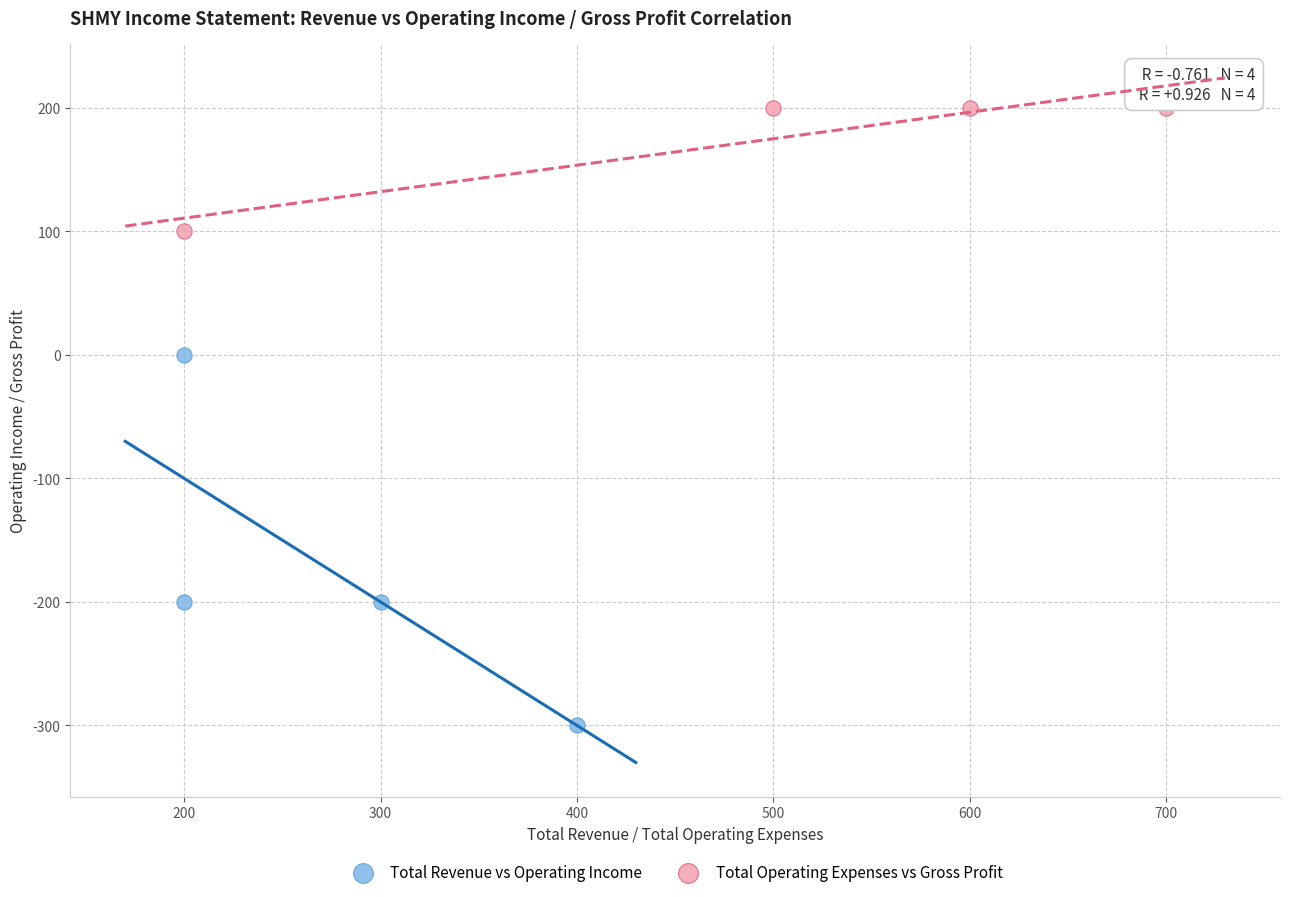

What are all the series names shown in the legend?

Total Revenue vs Operating Income, Total Operating Expenses vs Gross Profit